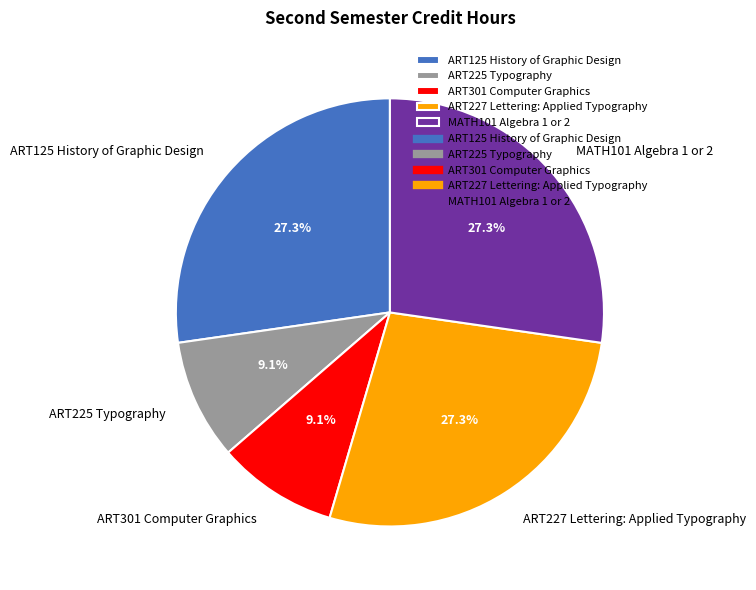

To the nearest percent, what percentage of the pie is ART227 Lettering: Applied Typography?

27%